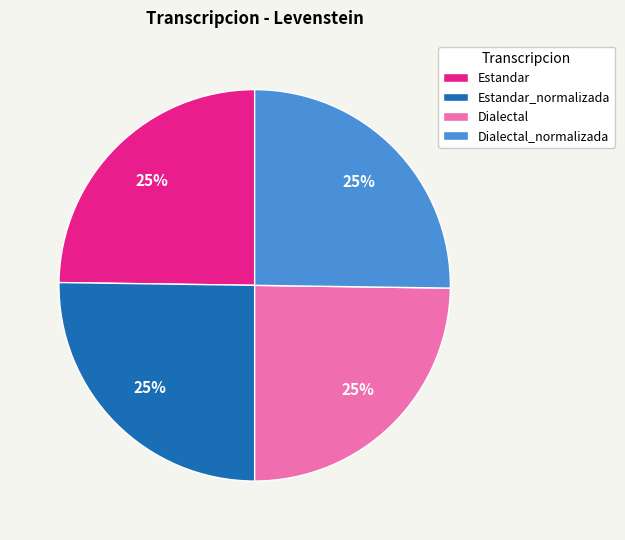

Is there any slice that represents more than half of the pie?

No